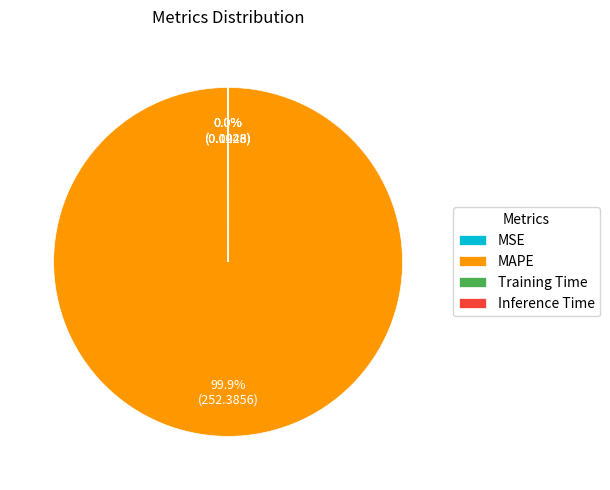

Which category accounts for the majority?

MAPE